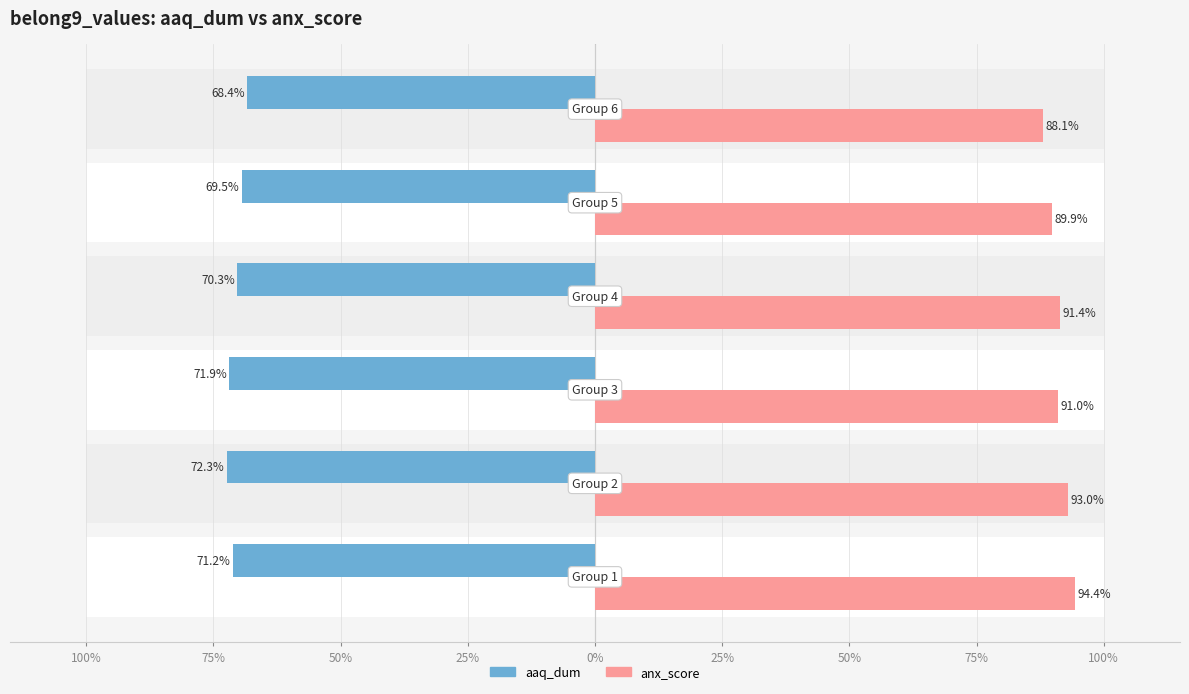

True or false: aaq_dum has a value of -0.7 at 25%.

True